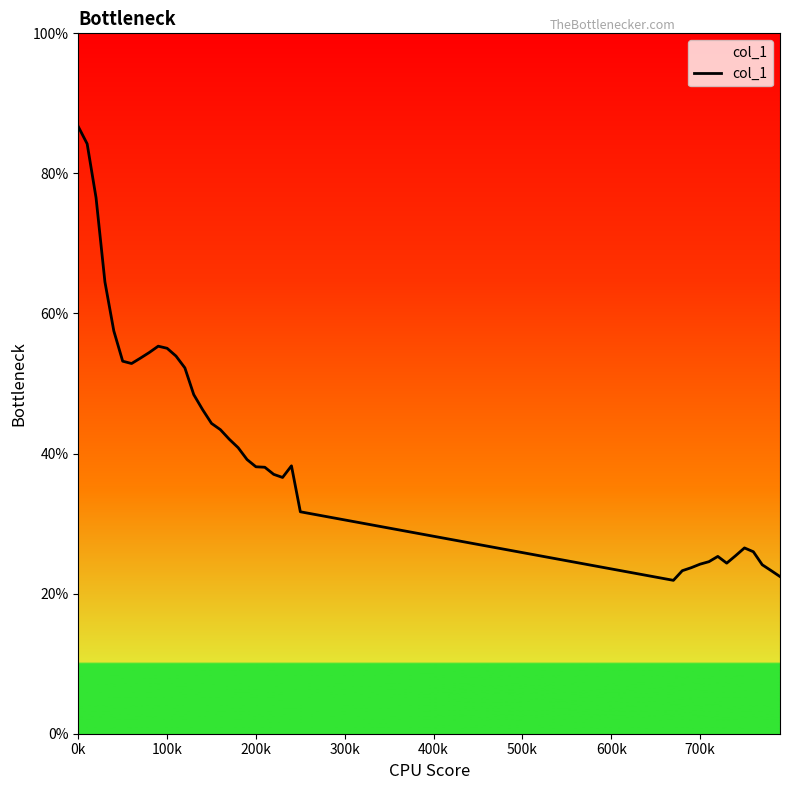

Is this an area chart (filled region under the line)?

Yes